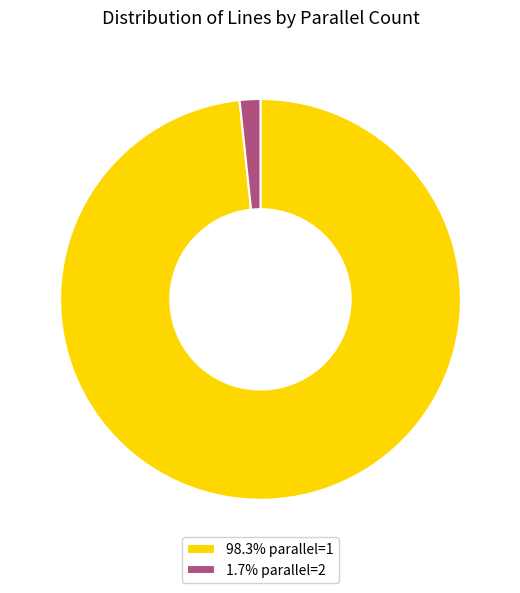

Is there any slice that represents more than half of the pie?

Yes